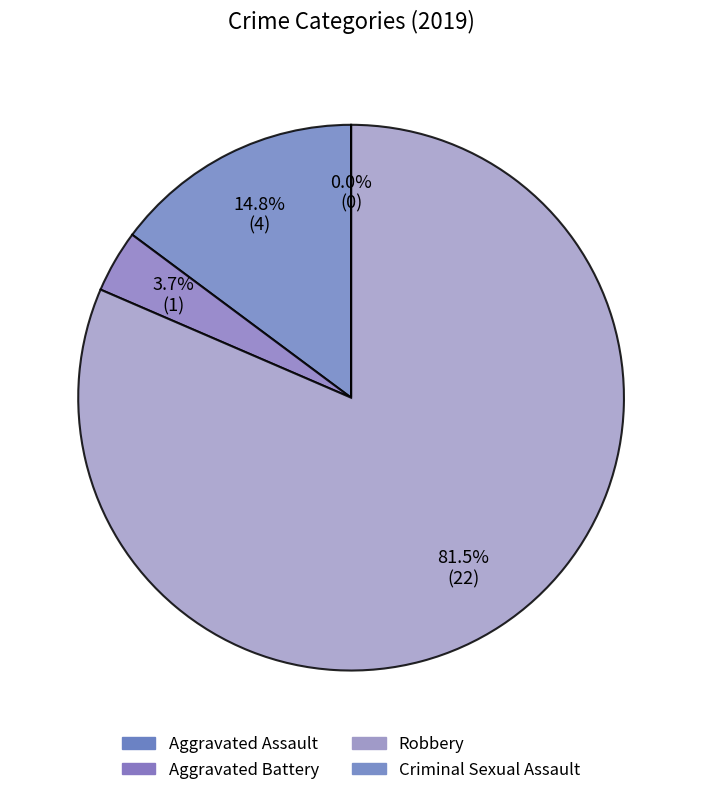

Is it true that Robbery is 73% of the pie?

False